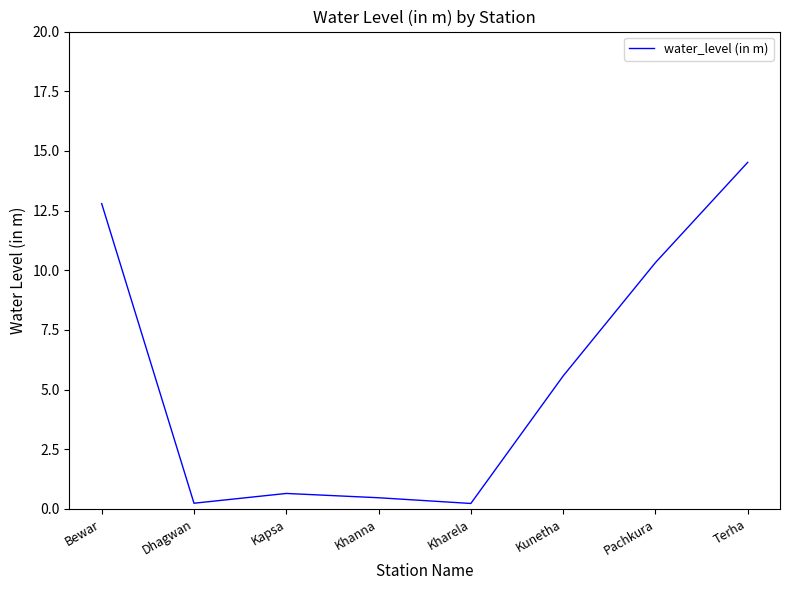

What position from the right is Kunetha?

3